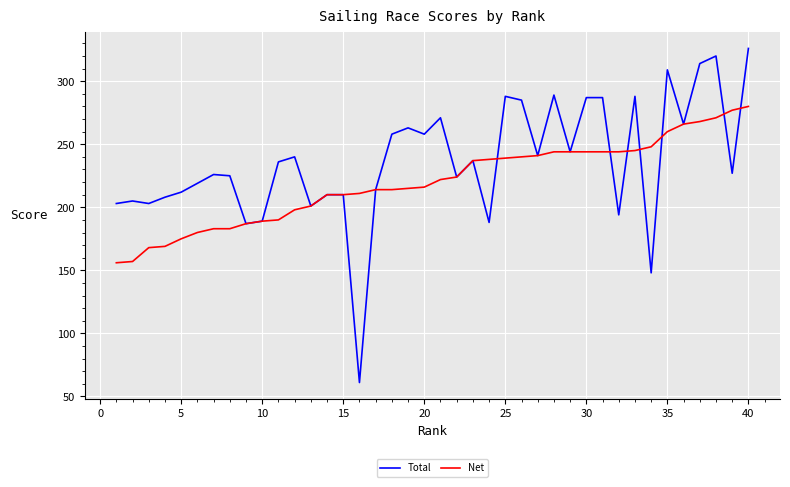

Which series has the widest spread of values?

Total